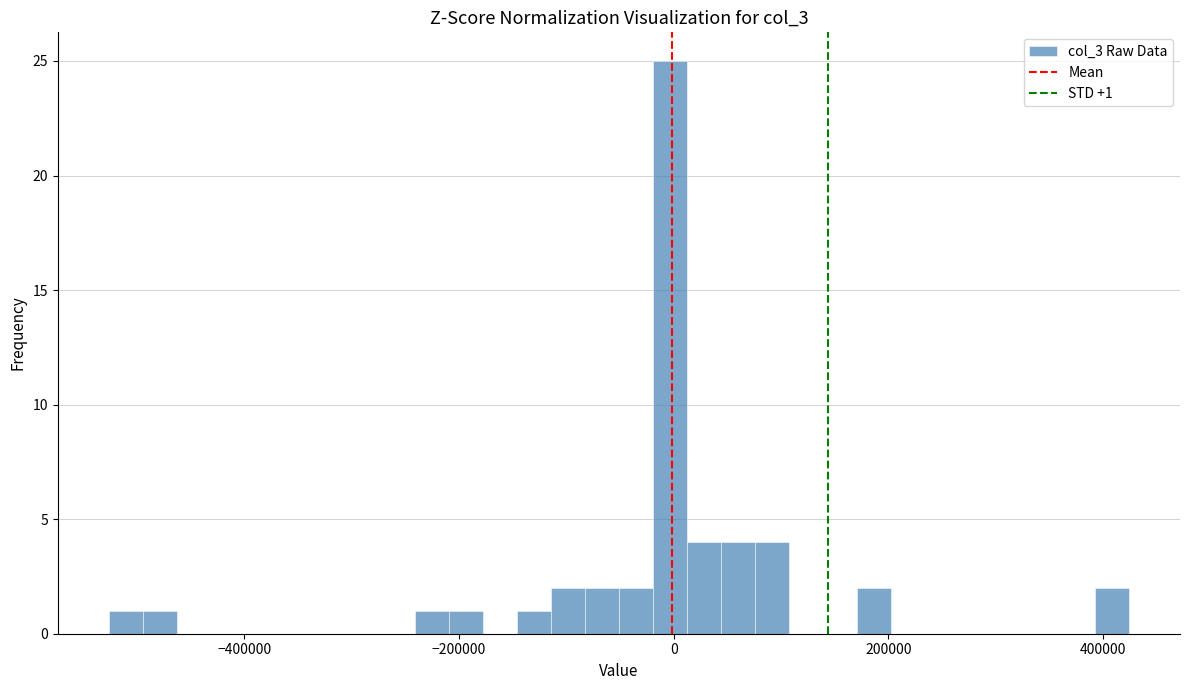

Read against the x-axis, roughly where is the centre of the tallest bar?

0